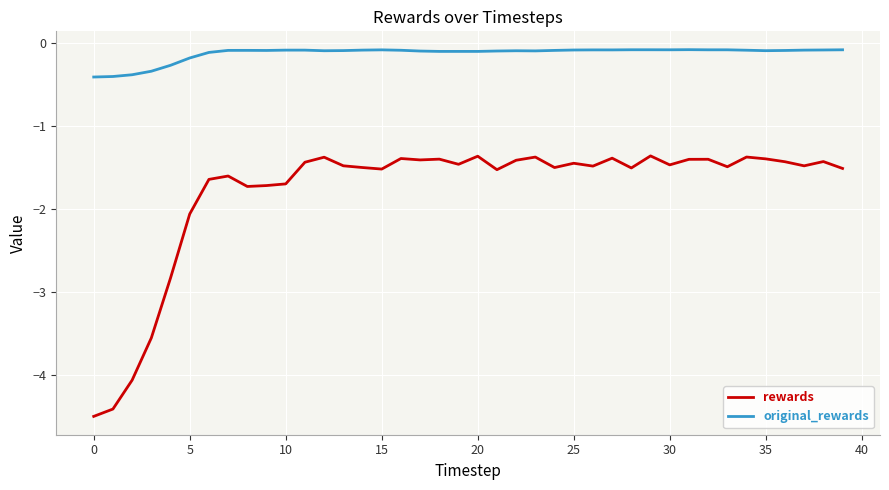

Rank the series by their maximum value, from highest to lowest.

original_rewards, rewards